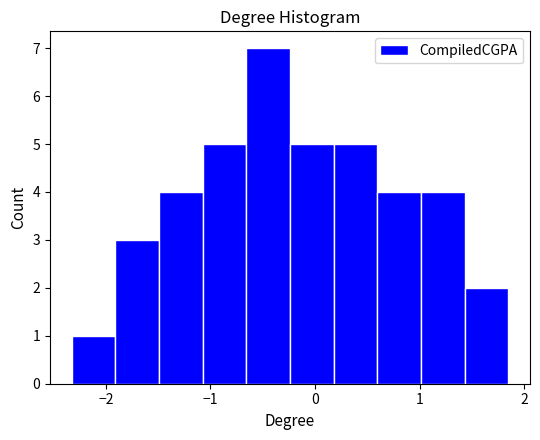

What is the height of the bar covering 1.0 to 1.4 on the x-axis? Neither the bar edges nor the heights are printed on the chart, so give them approximately, as read against the axes.

4